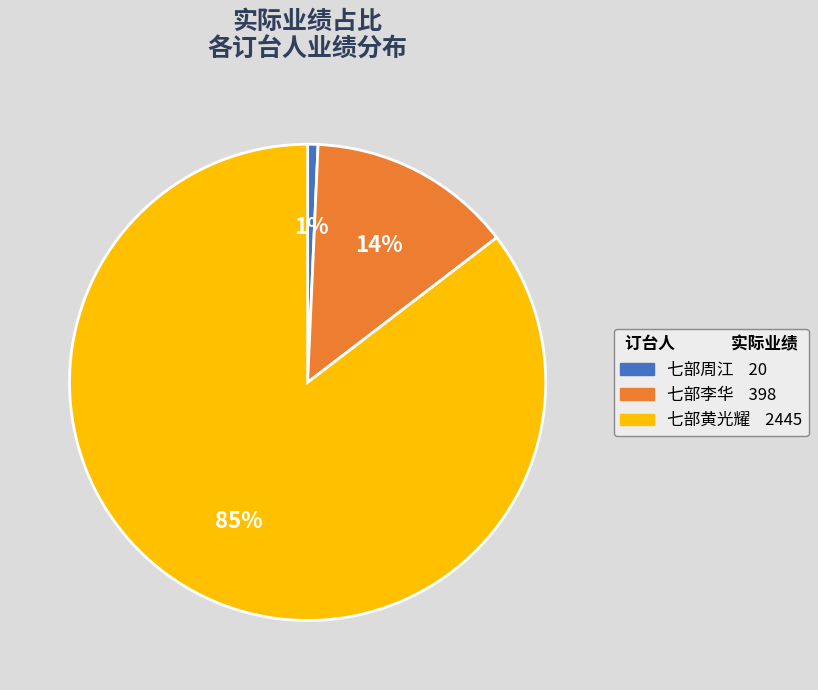

Do 七部李华 and 七部黄光耀 together represent more than half of the pie?

Yes